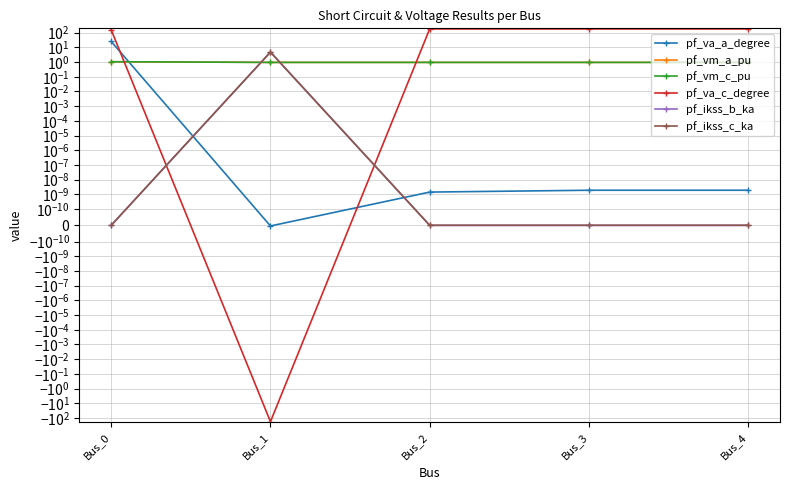

True or false: pf_ikss_c_ka and pf_va_a_degree cross at least once.

True